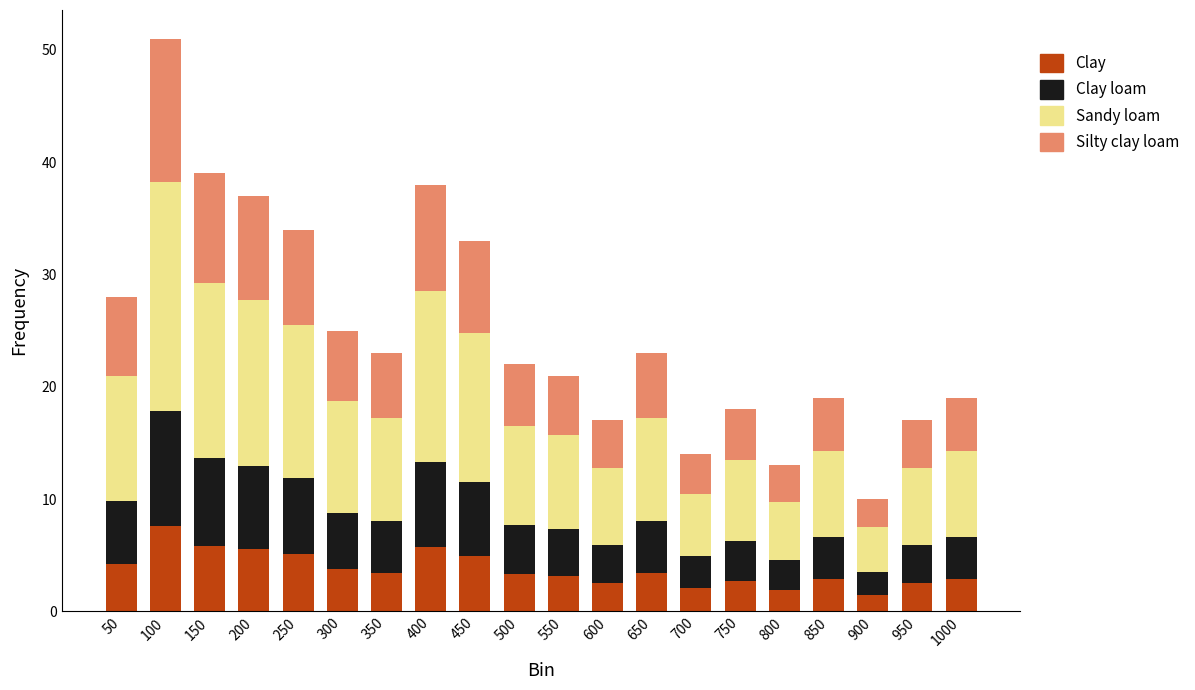

Is it true that Clay equals 0.9 at 950?

False